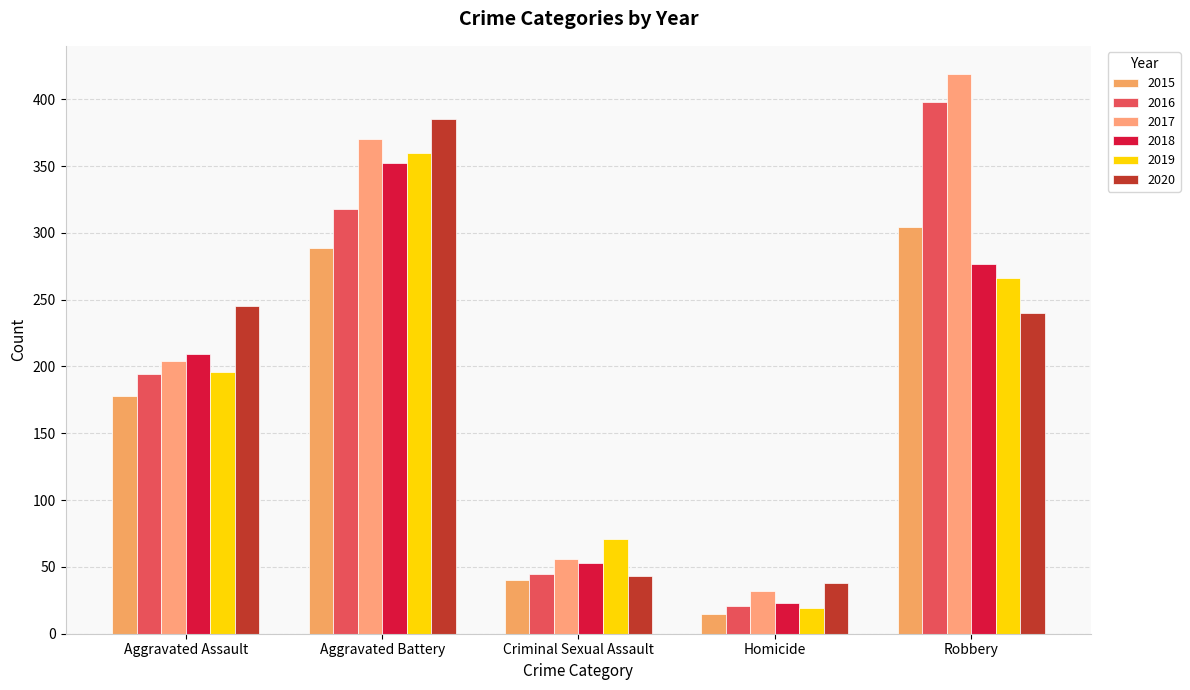

Between Aggravated Battery and Homicide, which is larger?

Aggravated Battery